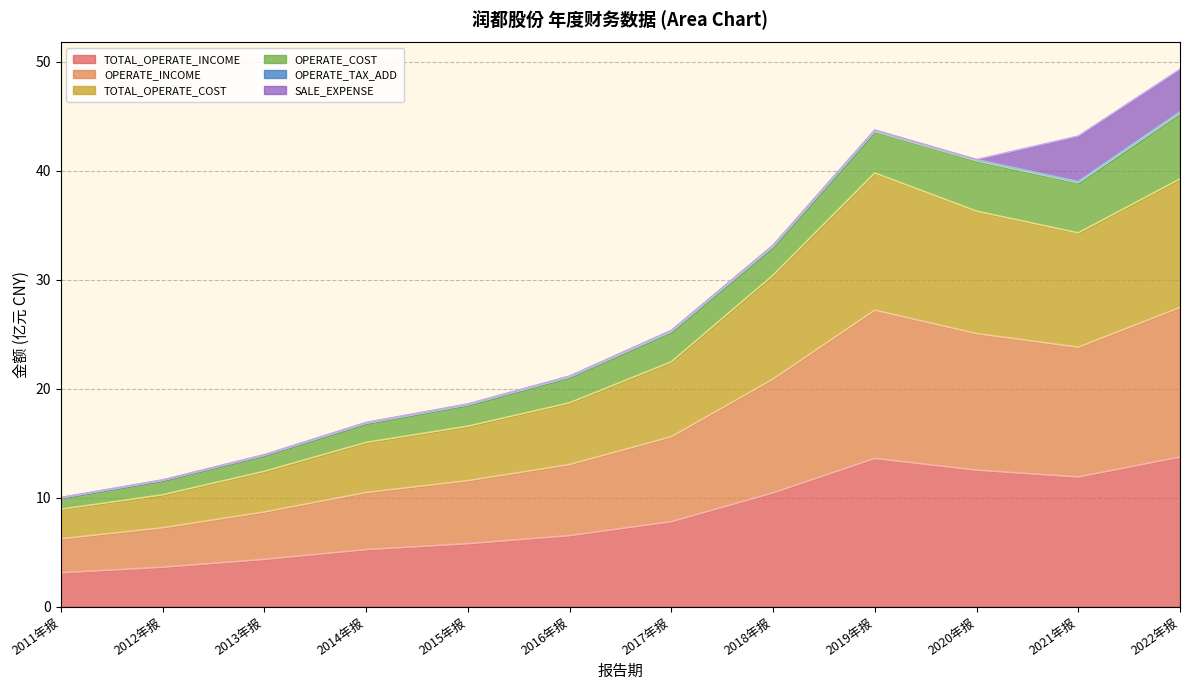

True or false: OPERATE_INCOME and TOTAL_OPERATE_COST cross at least once.

False